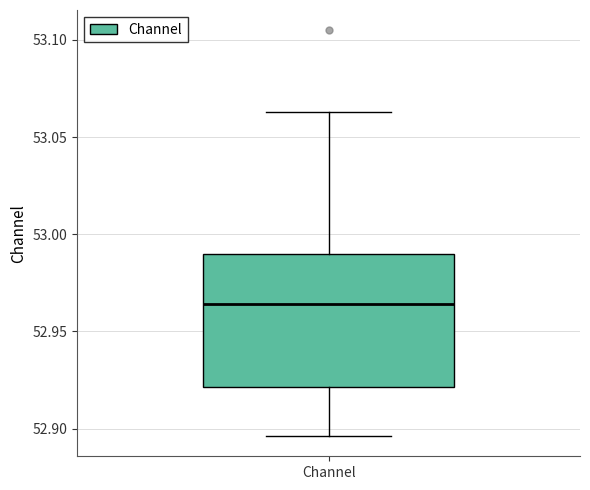

Where does the upper whisker of the box for Channel end on the y-axis? The values are not printed on the chart, so give them approximately, as read against the axis.

53.065